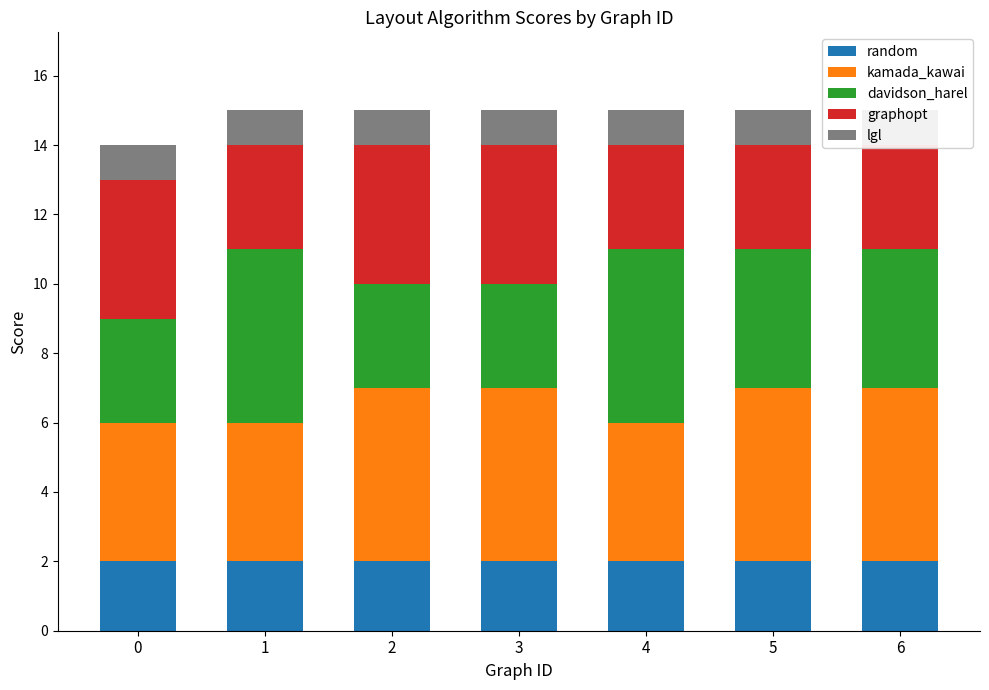

Reading right to left, transcribe all the data shown in this chart.

random: 6=2	5=2	4=2	3=2	2=2	1=2	0=2
kamada_kawai: 6=5	5=5	4=4	3=5	2=5	1=4	0=4
davidson_harel: 6=4	5=4	4=5	3=3	2=3	1=5	0=3
graphopt: 6=3	5=3	4=3	3=4	2=4	1=3	0=4
lgl: 6=1	5=1	4=1	3=1	2=1	1=1	0=1